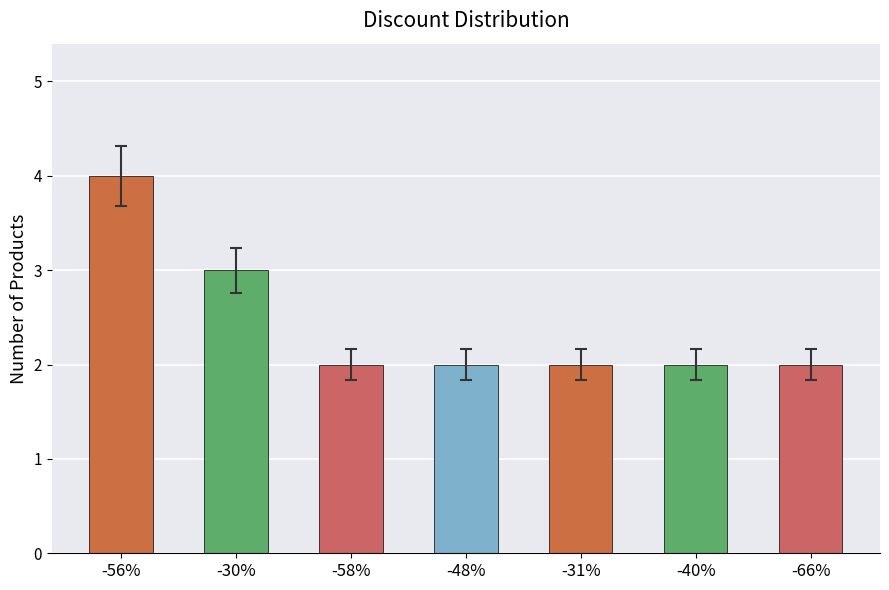

Reading left to right, extract all data points from this chart.

4	3	2	2	2	2	2